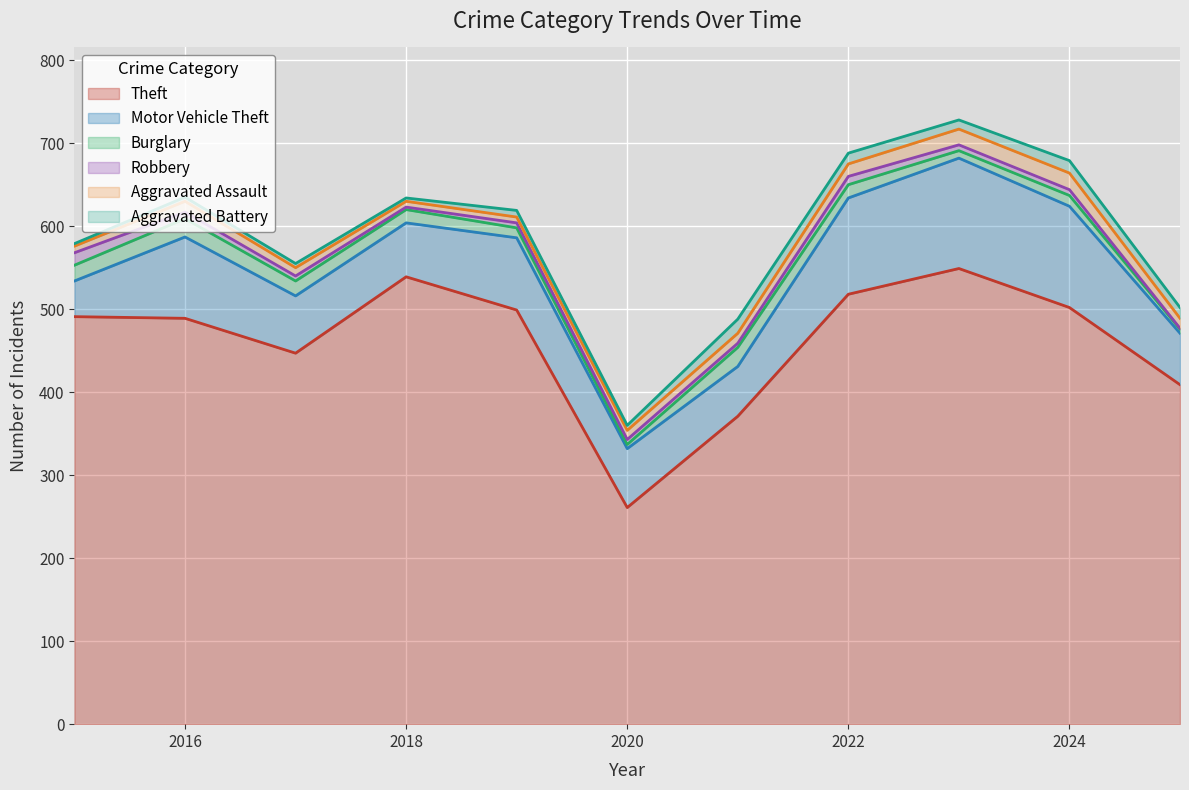

Reading left to right, transcribe all the data shown in this chart.

Theft: 491	489	447	539	499	261	371	518	549	502	409
Motor Vehicle Theft: 43	98	69	65	87	71	60	116	133	122	62
Burglary: 19	22	18	16	12	5	23	16	9	13	5
Robbery: 15	8	6	3	6	6	5	10	7	7	1
Aggravated Assault: 8	13	10	7	7	11	12	15	19	20	12
Aggravated Battery: 3	5	5	4	8	6	17	13	11	15	13